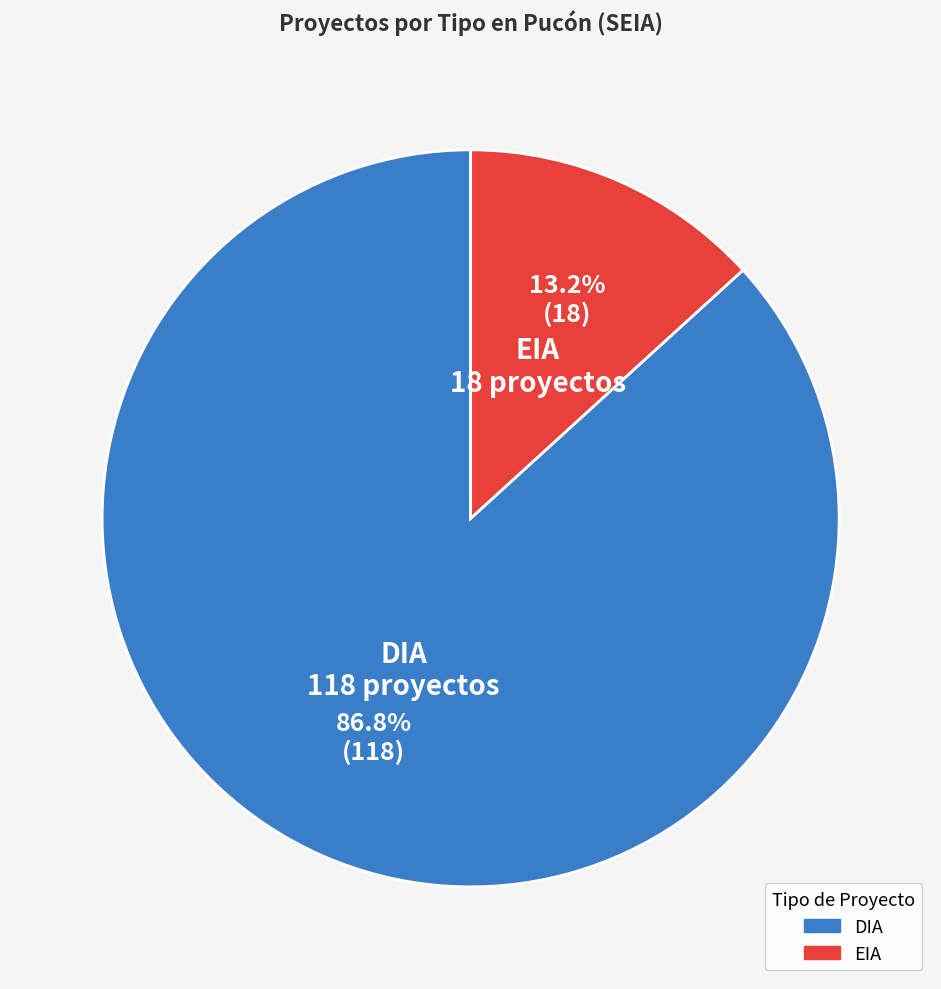

Combined, do DIA and EIA account for over 50%?

Yes